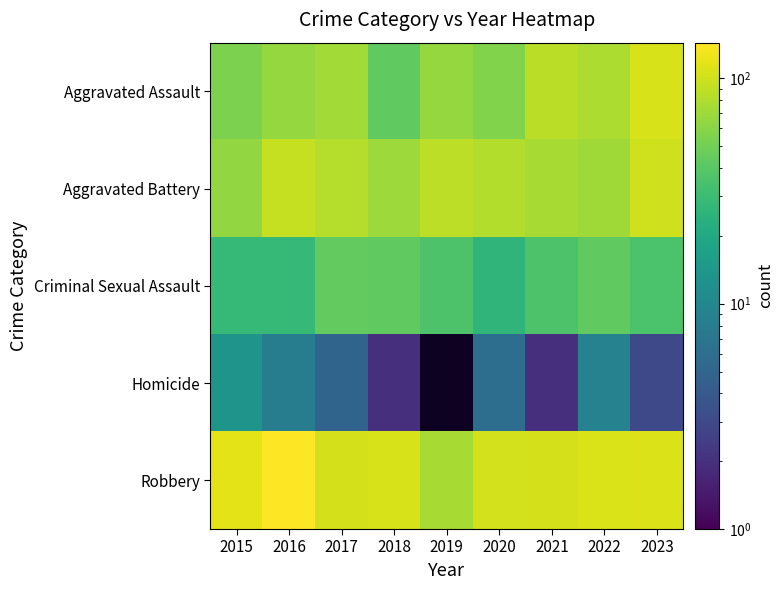

Is it true that Aggravated Battery equals 70.0 at 2018?

True